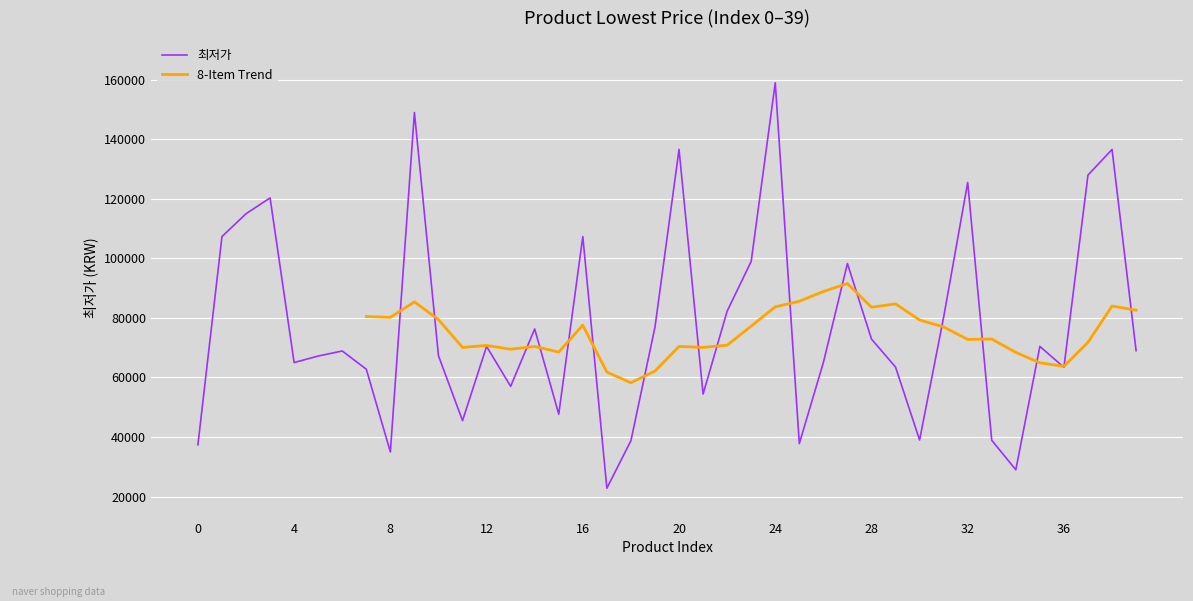

Is this an area chart (filled region under the line)?

No